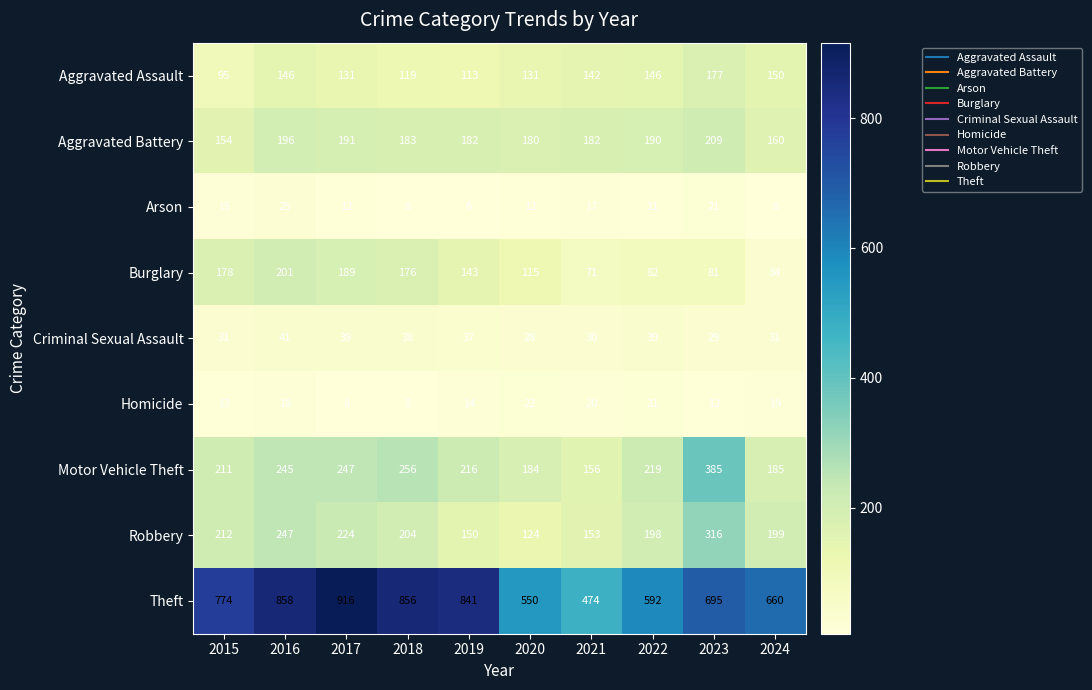

What is the sum of the Theft values at 2015 and 2024?

1434